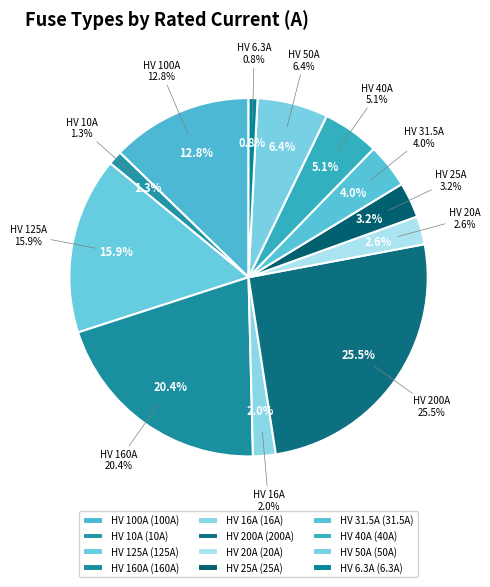

To the nearest percent, what is the difference between the HV 31.5A and HV 10A slice percentages?

3%